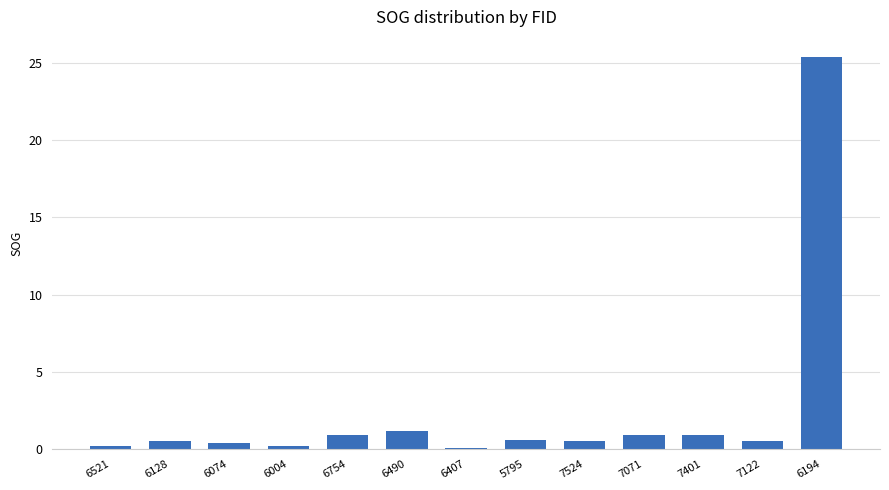

What is the smallest value displayed?

0.1